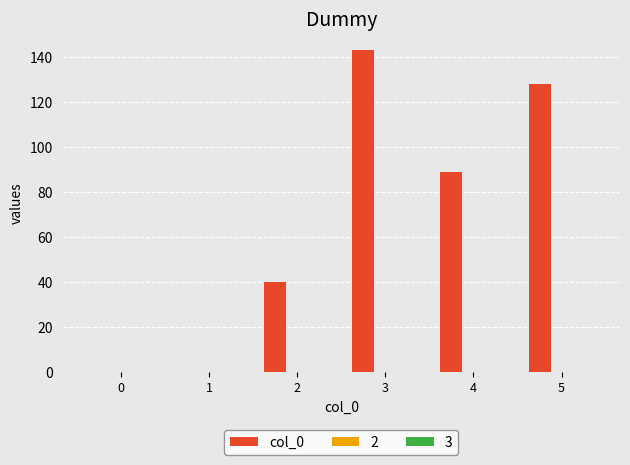

What is the sum of all values?

400